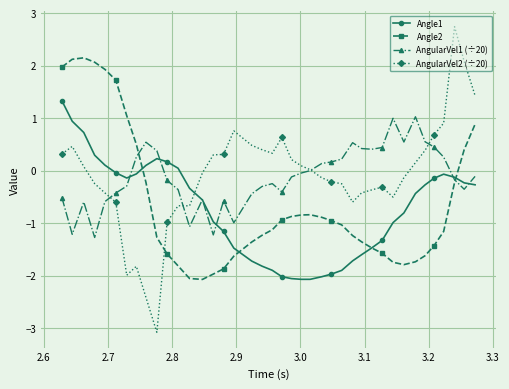

What is the greatest value displayed?

2.7